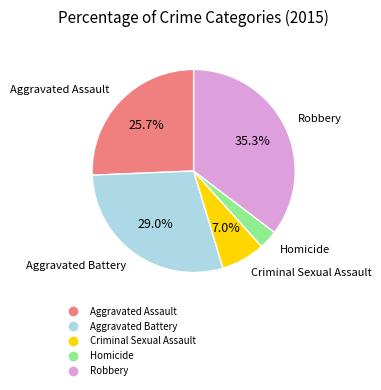

Which category has the biggest portion of the pie?

Robbery